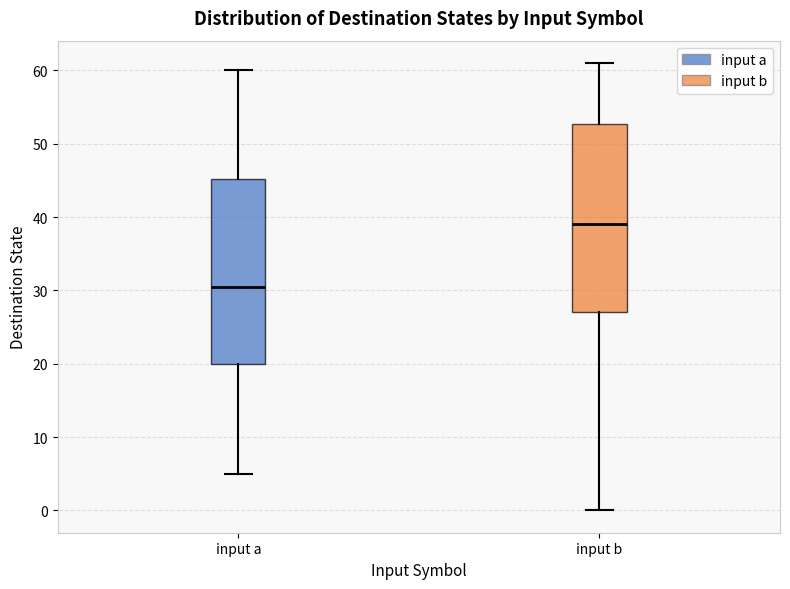

Reading left to right, read every box against the y-axis: the position of its median line, the range the box covers, and the ends of its whiskers. The values are not printed on the chart, so give them approximately, as read against the axis.

input a: median 31, box 20 to 45, whiskers 5 to 60
input b: median 39, box 27 to 53, whiskers 0 to 61